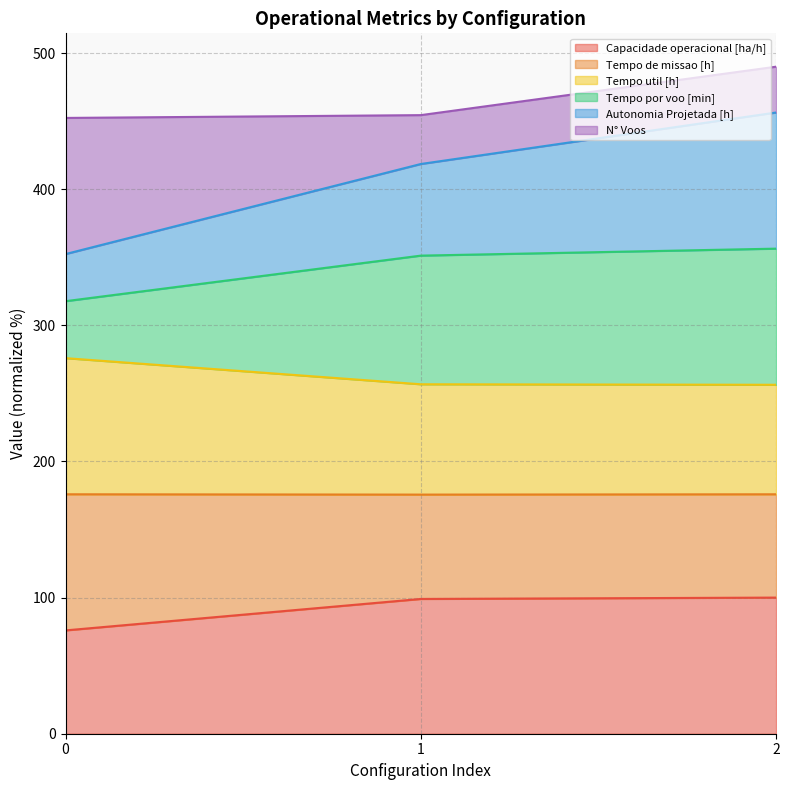

Is it true that Capacidade operacional [ha/h] equals 64.7 at 1?

False